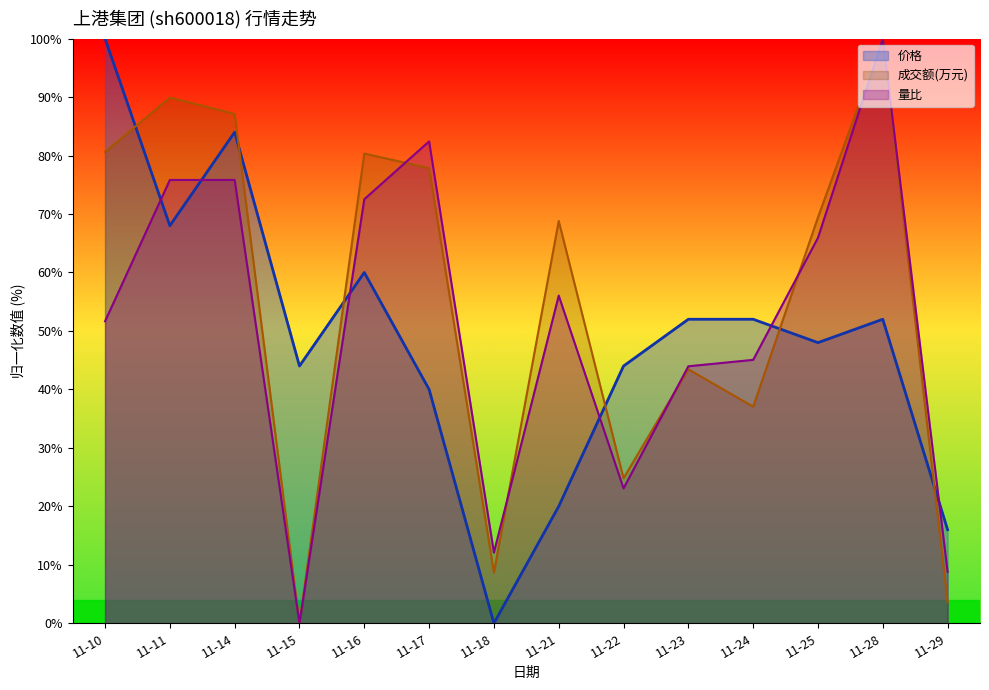

In 价格, how many points are higher than both neighbors (excluding endpoints)?

3